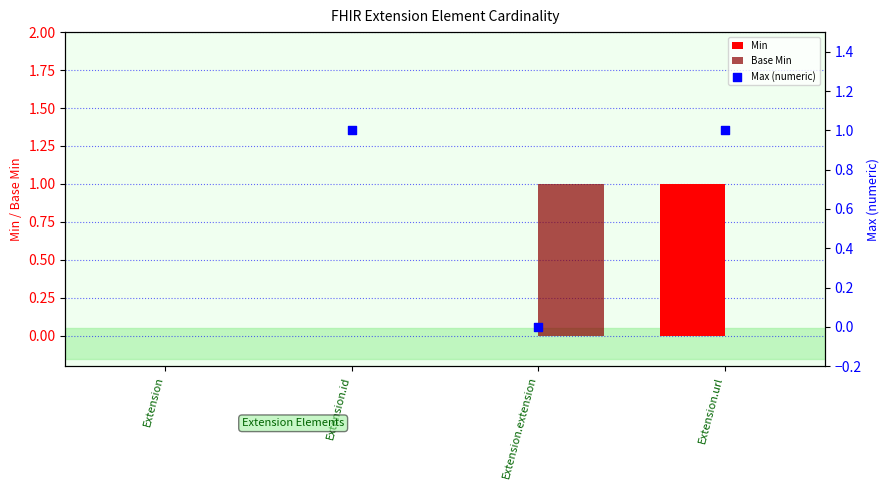

Which series has the largest Y range (max minus min)?

Max (numeric)